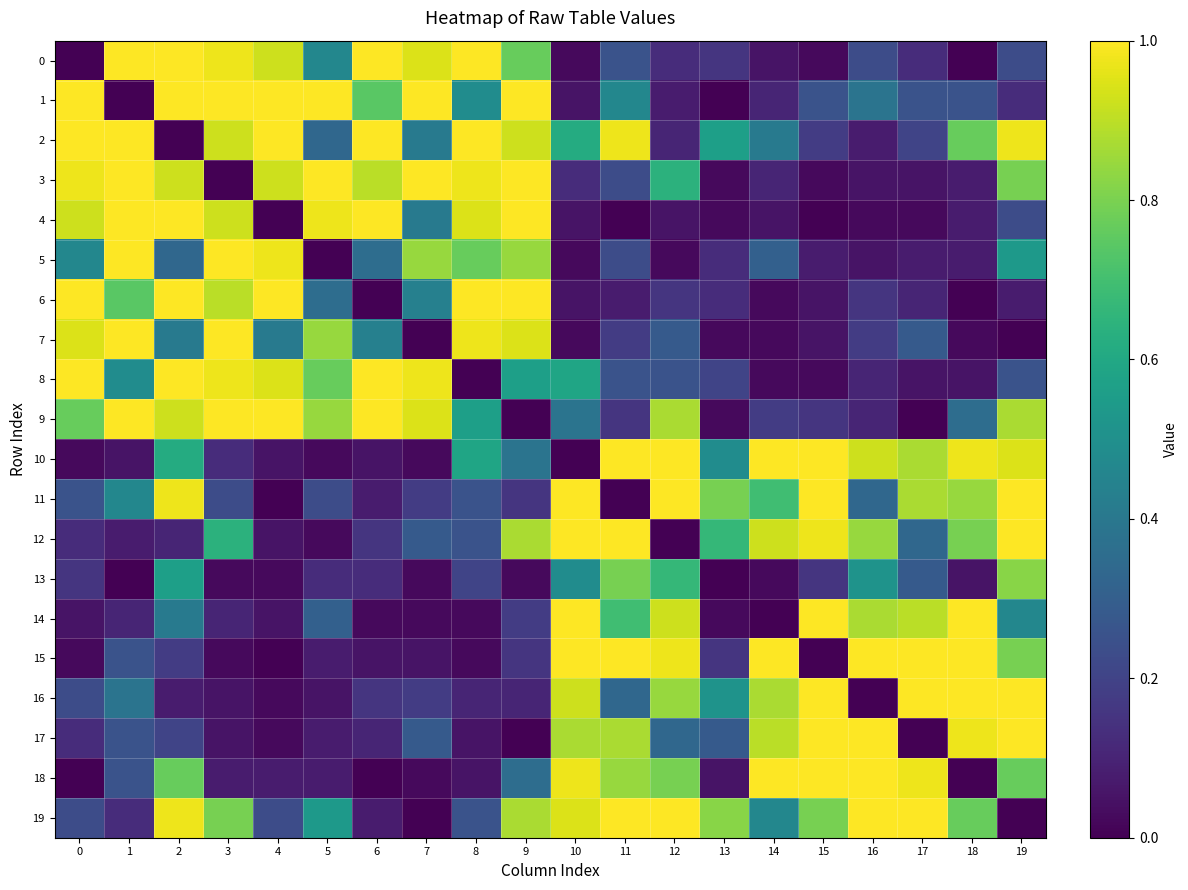

Reading left to right, list all the values displayed in this chart.

0: 0=0	1=39	2=39	3=38	4=36	5=18	6=39	7=37	8=39	9=30	10=1	11=10	12=5	13=6	14=2	15=1	16=9	17=5	18=0	19=9
1: 0=39	1=0	2=39	3=39	4=39	5=39	6=29	7=39	8=19	9=39	10=2	11=18	12=3	13=0	14=4	15=10	16=15	17=10	18=10	19=5
2: 0=39	1=39	2=0	3=36	4=39	5=13	6=39	7=16	8=39	9=36	10=24	11=38	12=4	13=22	14=16	15=7	16=3	17=8	18=30	19=38
3: 0=38	1=39	2=36	3=0	4=36	5=39	6=35	7=39	8=38	9=39	10=5	11=9	12=25	13=1	14=4	15=1	16=2	17=2	18=3	19=31
4: 0=36	1=39	2=39	3=36	4=0	5=38	6=39	7=16	8=37	9=39	10=2	11=0	12=2	13=1	14=2	15=0	16=1	17=1	18=3	19=9
5: 0=18	1=39	2=13	3=39	4=38	5=0	6=14	7=33	8=30	9=33	10=1	11=9	12=1	13=5	14=12	15=3	16=2	17=3	18=3	19=21
6: 0=39	1=29	2=39	3=35	4=39	5=14	6=0	7=17	8=39	9=39	10=2	11=3	12=6	13=5	14=1	15=2	16=6	17=4	18=0	19=3
7: 0=37	1=39	2=16	3=39	4=16	5=33	6=17	7=0	8=38	9=37	10=1	11=7	12=11	13=1	14=1	15=2	16=7	17=11	18=1	19=0
8: 0=39	1=19	2=39	3=38	4=37	5=30	6=39	7=38	8=0	9=22	10=23	11=10	12=10	13=8	14=1	15=1	16=4	17=2	18=2	19=10
9: 0=30	1=39	2=36	3=39	4=39	5=33	6=39	7=37	8=22	9=0	10=15	11=6	12=34	13=1	14=7	15=6	16=4	17=0	18=14	19=34
10: 0=1	1=2	2=24	3=5	4=2	5=1	6=2	7=1	8=23	9=15	10=0	11=39	12=39	13=19	14=39	15=39	16=36	17=34	18=38	19=37
11: 0=10	1=18	2=38	3=9	4=0	5=9	6=3	7=7	8=10	9=6	10=39	11=0	12=39	13=31	14=27	15=39	16=13	17=34	18=33	19=39
12: 0=5	1=3	2=4	3=25	4=2	5=1	6=6	7=11	8=10	9=34	10=39	11=39	12=0	13=26	14=36	15=38	16=33	17=13	18=31	19=39
13: 0=6	1=0	2=22	3=1	4=1	5=5	6=5	7=1	8=8	9=1	10=19	11=31	12=26	13=0	14=1	15=6	16=20	17=11	18=2	19=32
14: 0=2	1=4	2=16	3=4	4=2	5=12	6=1	7=1	8=1	9=7	10=39	11=27	12=36	13=1	14=0	15=39	16=34	17=35	18=39	19=18
15: 0=1	1=10	2=7	3=1	4=0	5=3	6=2	7=2	8=1	9=6	10=39	11=39	12=38	13=6	14=39	15=0	16=39	17=39	18=39	19=31
16: 0=9	1=15	2=3	3=2	4=1	5=2	6=6	7=7	8=4	9=4	10=36	11=13	12=33	13=20	14=34	15=39	16=0	17=39	18=39	19=39
17: 0=5	1=10	2=8	3=2	4=1	5=3	6=4	7=11	8=2	9=0	10=34	11=34	12=13	13=11	14=35	15=39	16=39	17=0	18=38	19=39
18: 0=0	1=10	2=30	3=3	4=3	5=3	6=0	7=1	8=2	9=14	10=38	11=33	12=31	13=2	14=39	15=39	16=39	17=38	18=0	19=30
19: 0=9	1=5	2=38	3=31	4=9	5=21	6=3	7=0	8=10	9=34	10=37	11=39	12=39	13=32	14=18	15=31	16=39	17=39	18=30	19=0